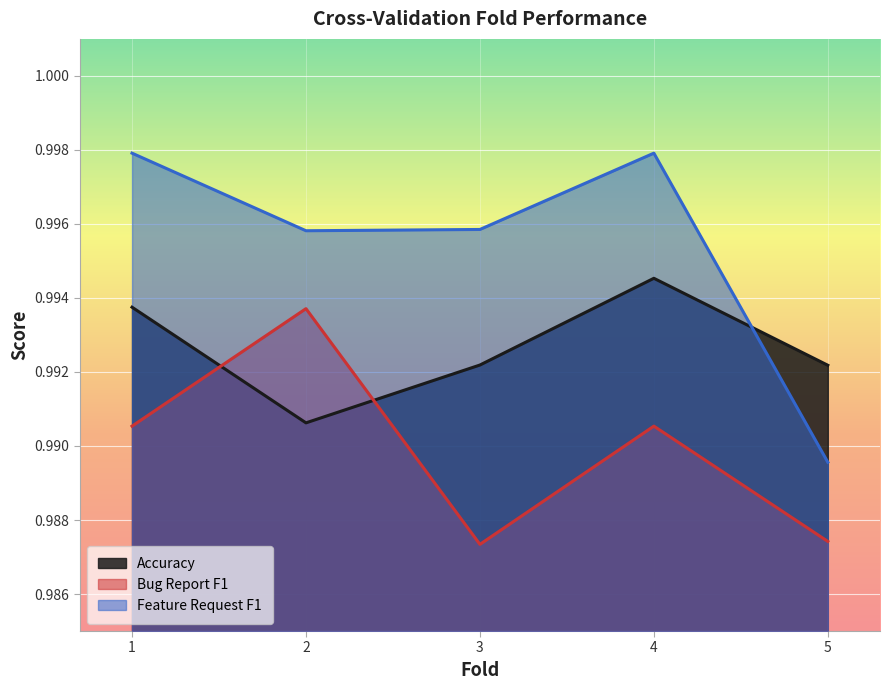

What is the value of the Feature Request F1 point at the 2nd from the left?

1.0